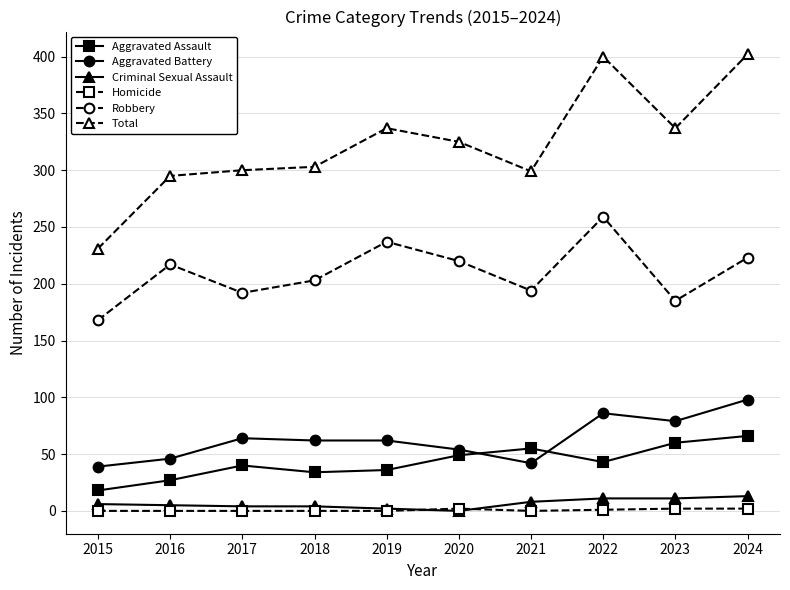

Which series has the largest range (max minus min)?

Total